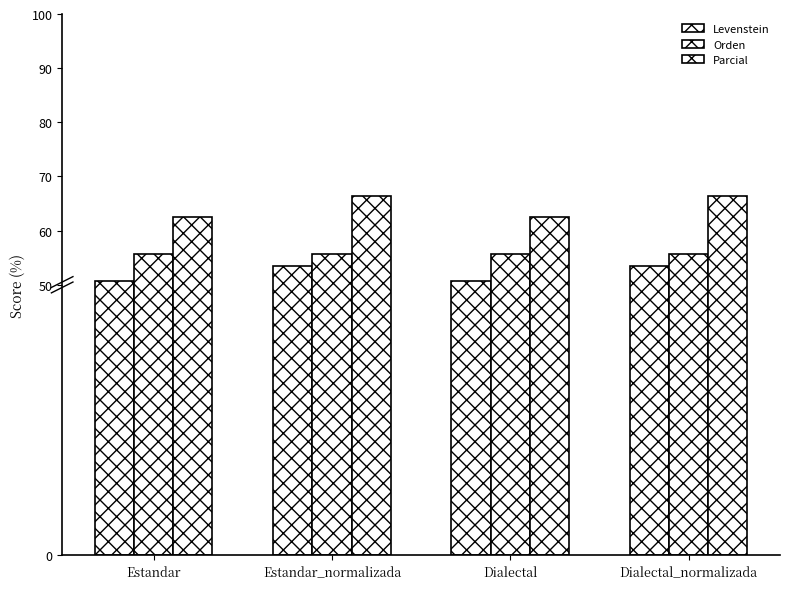

Does the chart contain stacked bars?

No